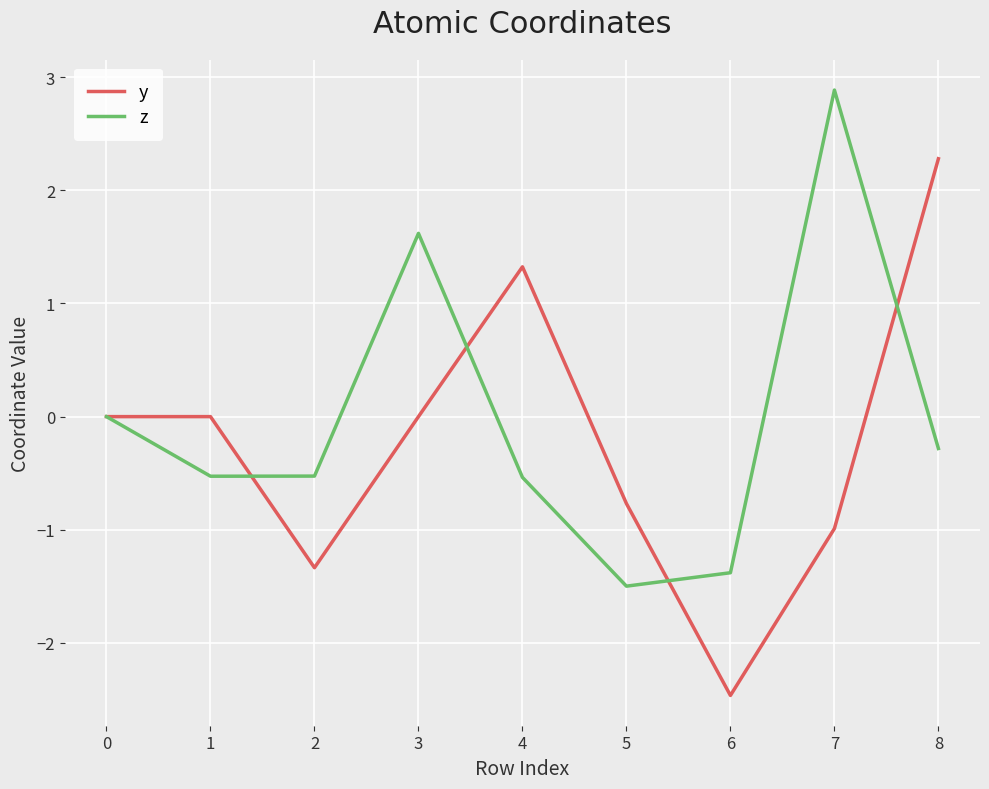

Is the value of y at 3 greater than the value of z at 1?

Yes